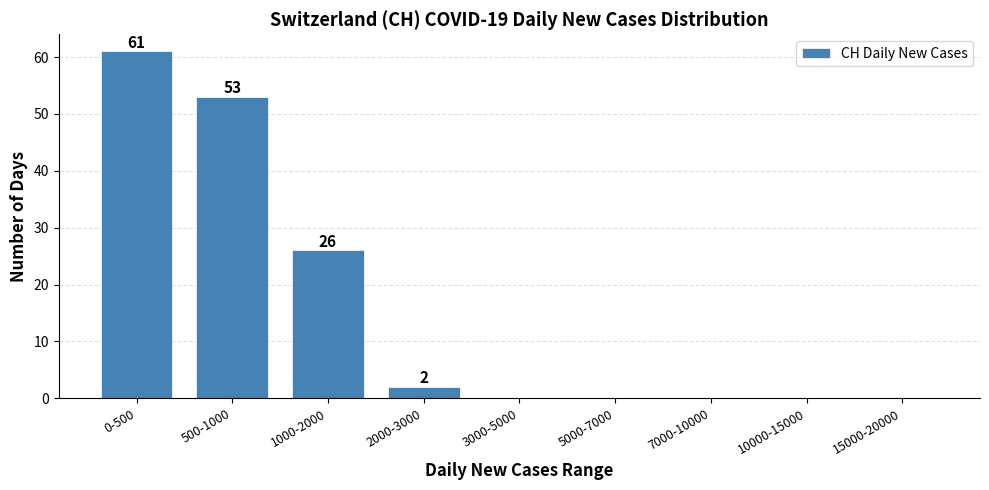

Reading left to right, extract all data points from this chart.

0-500=61	500-1000=53	1000-2000=26	2000-3000=2	3000-5000=0	5000-7000=0	7000-10000=0	10000-15000=0	15000-20000=0